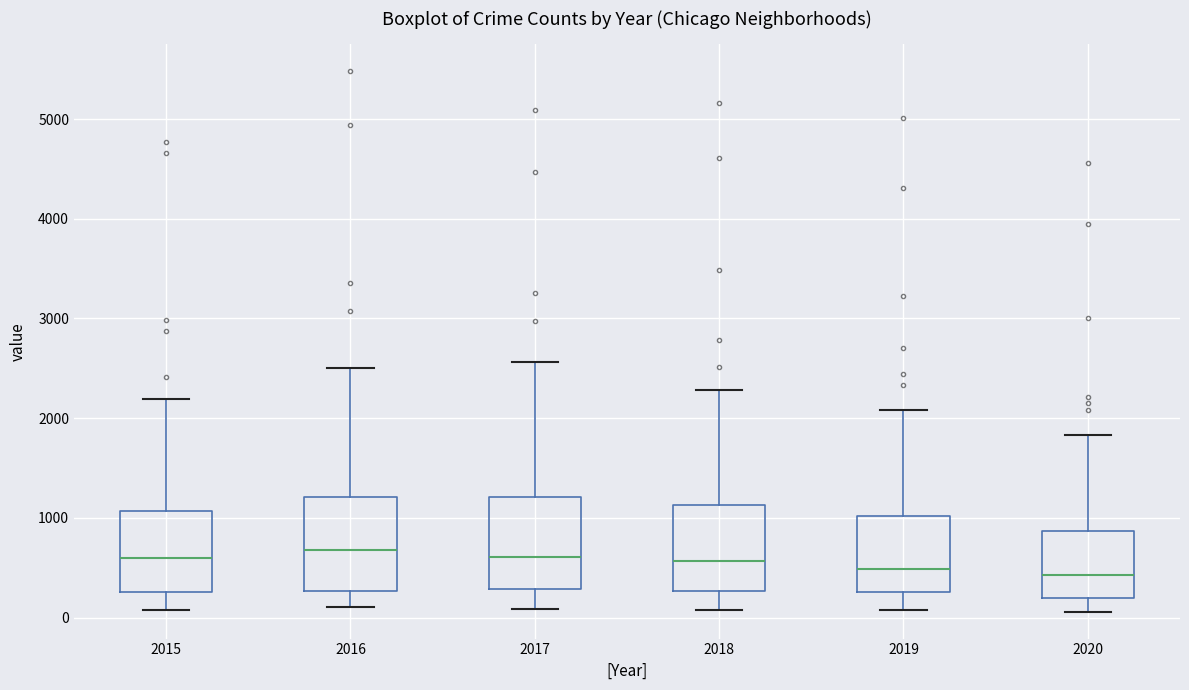

Reading left to right, transcribe this box plot: for each box, give where its median line is, the range the box spans, and where its two whiskers end, as read against the y-axis. The values are not printed on the chart, so give them approximately, as read against the axis.

2015: median 600, box 300 to 1100, whiskers 100 to 2200
2016: median 700, box 300 to 1200, whiskers 100 to 2500
2017: median 600, box 300 to 1200, whiskers 100 to 2600
2018: median 600, box 300 to 1100, whiskers 100 to 2300
2019: median 500, box 300 to 1000, whiskers 100 to 2100
2020: median 400, box 200 to 900, whiskers 100 to 1800